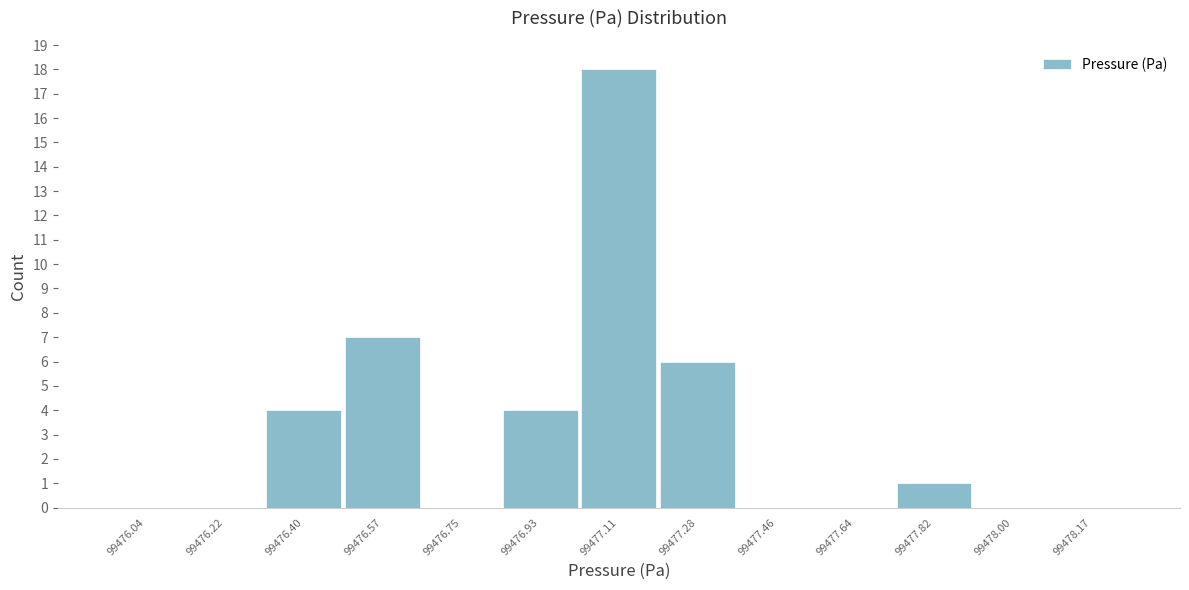

Over which range of the x-axis is the bar tallest?

99477.02 to 99477.20